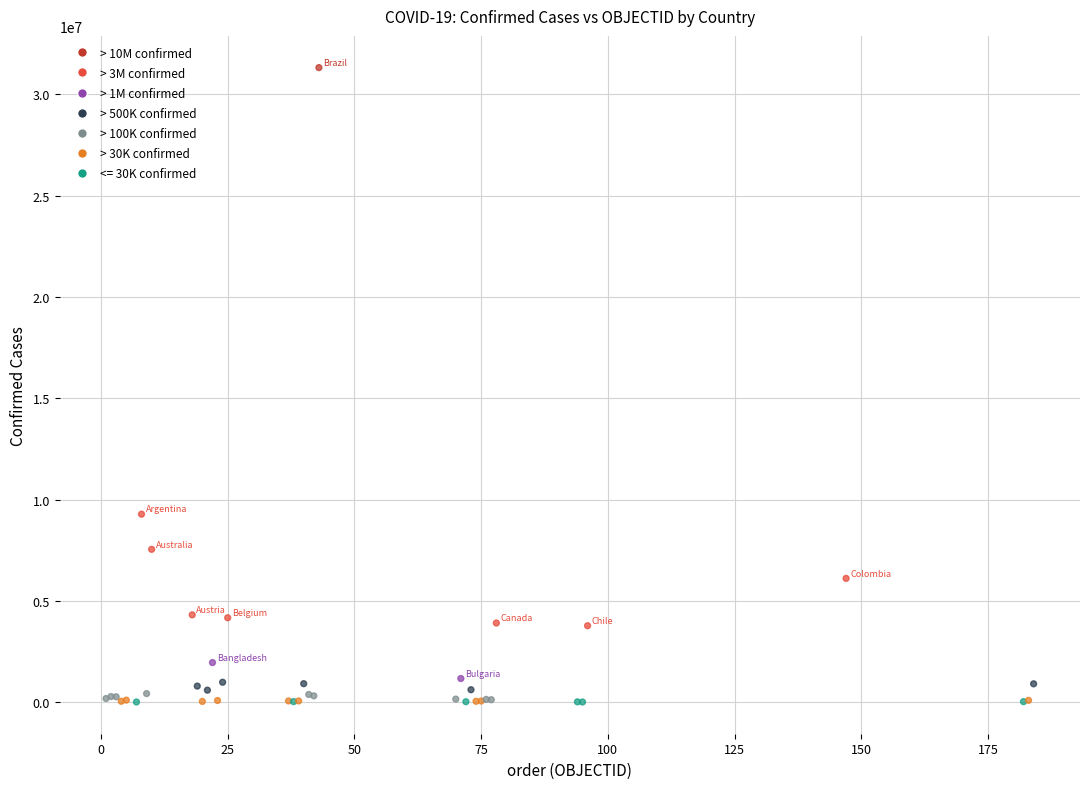

What Y value in the scatter plot is closest to 15661597?

9276618